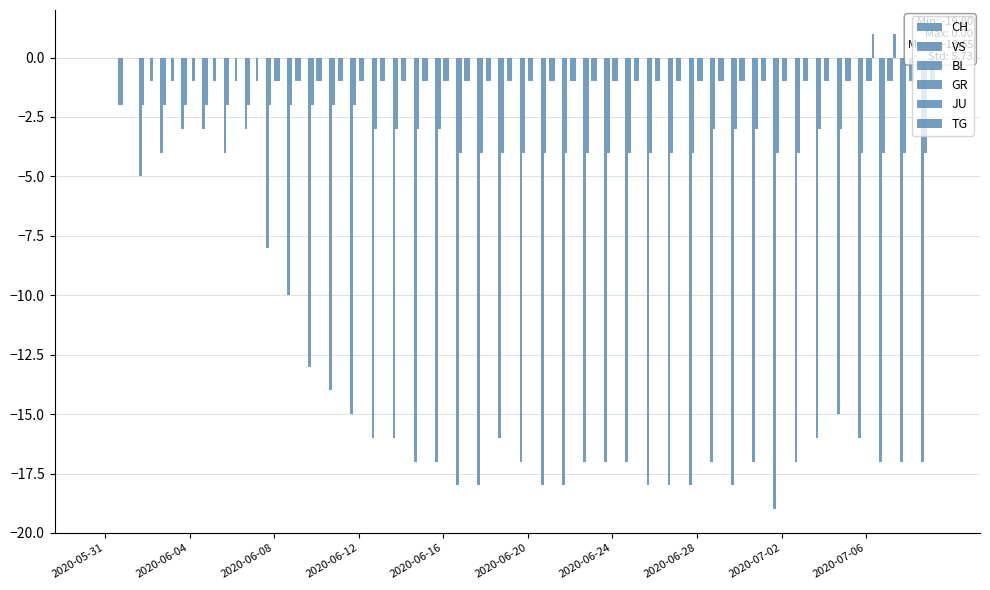

List the series in order of their peak value, highest first.

TG, CH, VS, BL, GR, JU